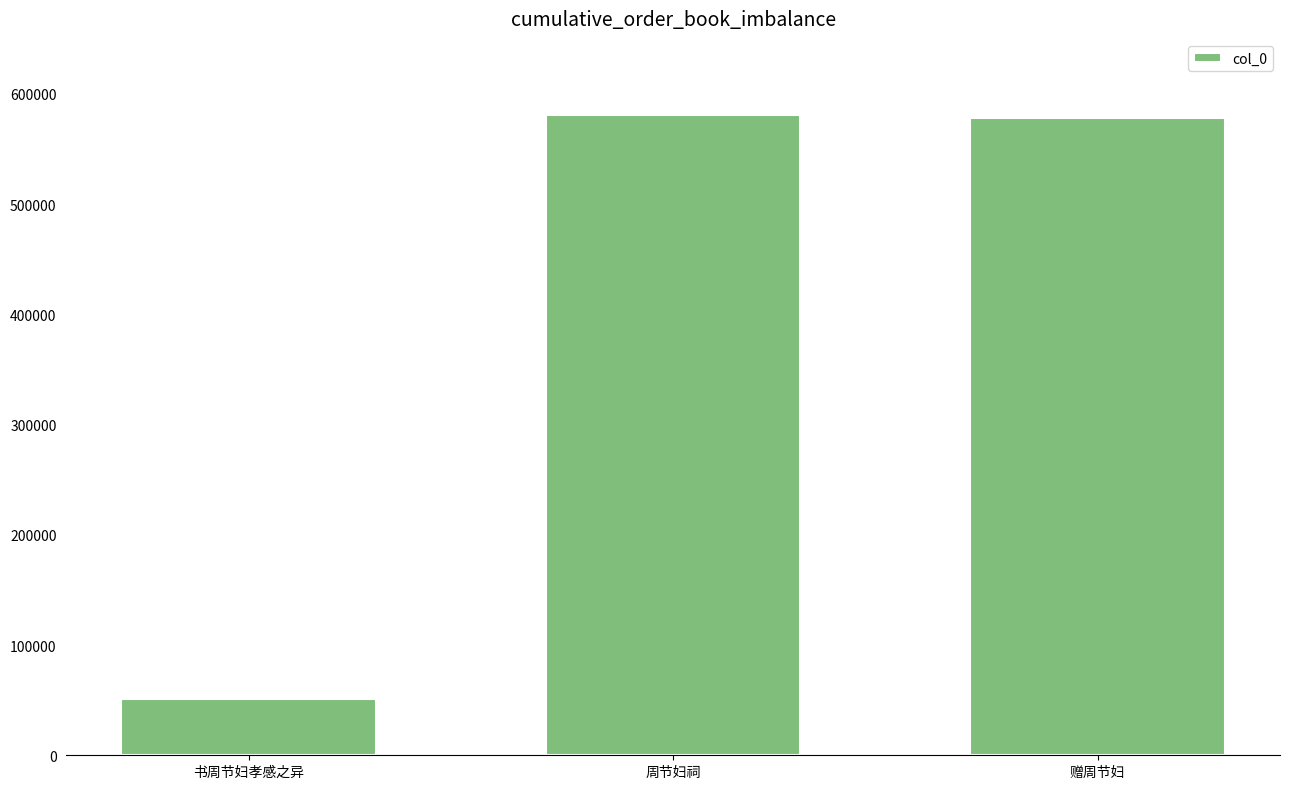

What is the average value?

403458